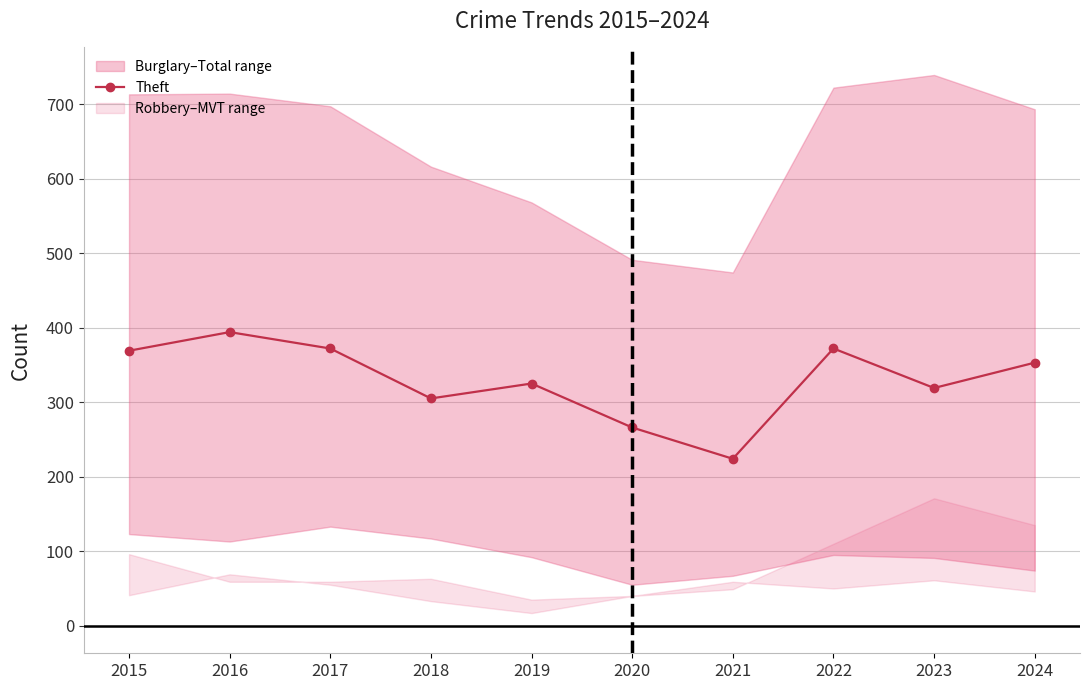

What is the change in value from 2023 to 2024?

+34